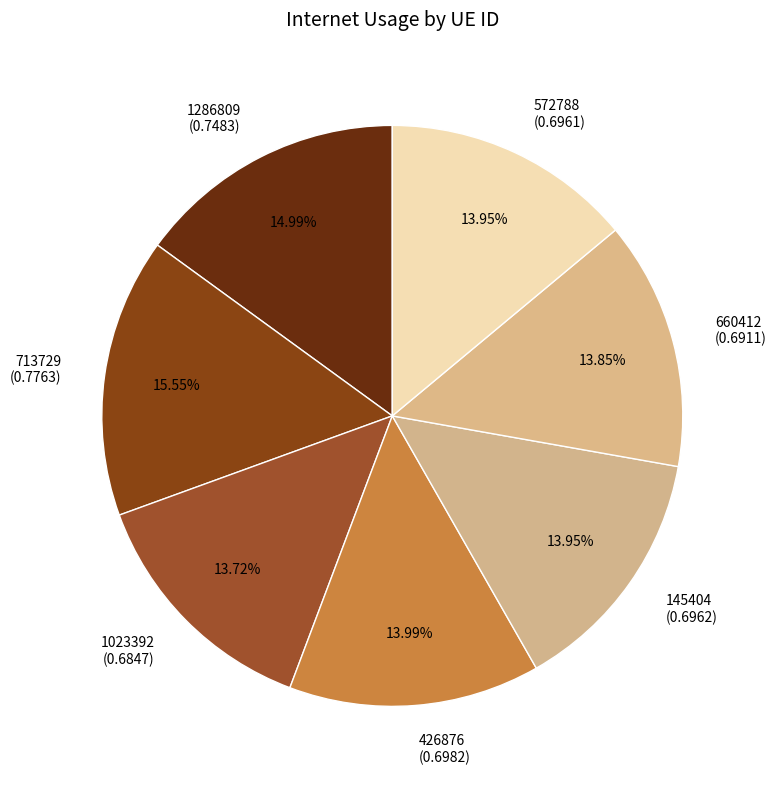

Which slice is the largest?

713729